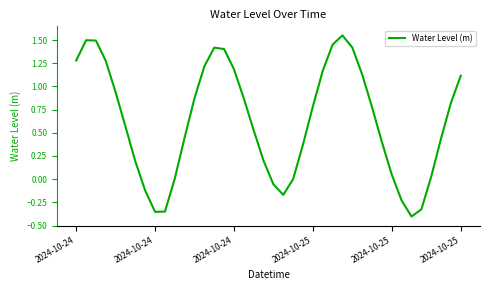

Does the chart display data point markers on the line(s)?

No